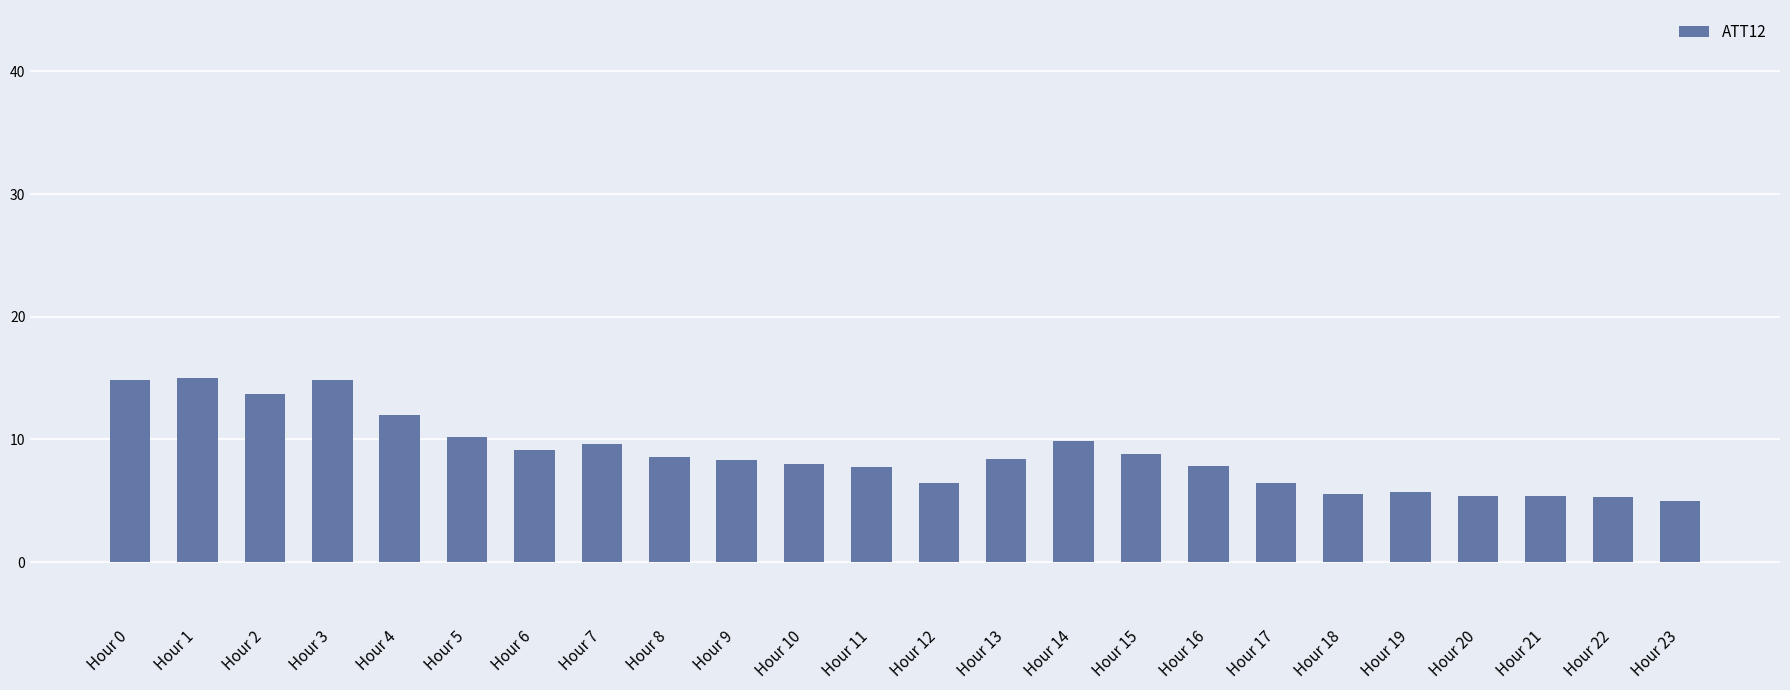

What is the change in value from Hour 2 to Hour 21?

-8.3